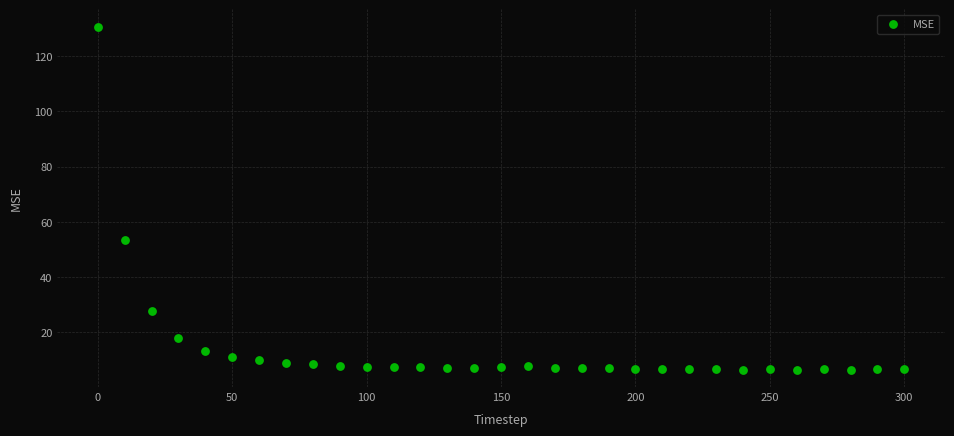

What is the range of X values (max minus min)?

300.0